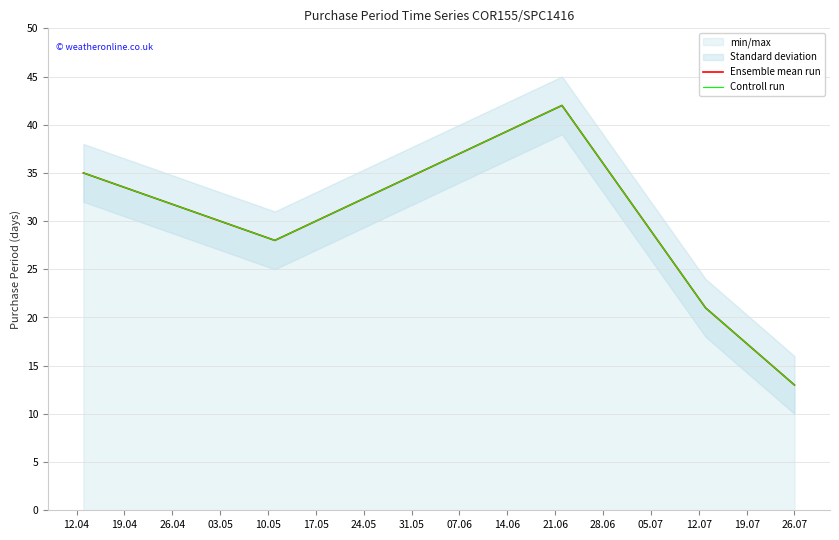

Does the chart have visible grid lines?

Yes